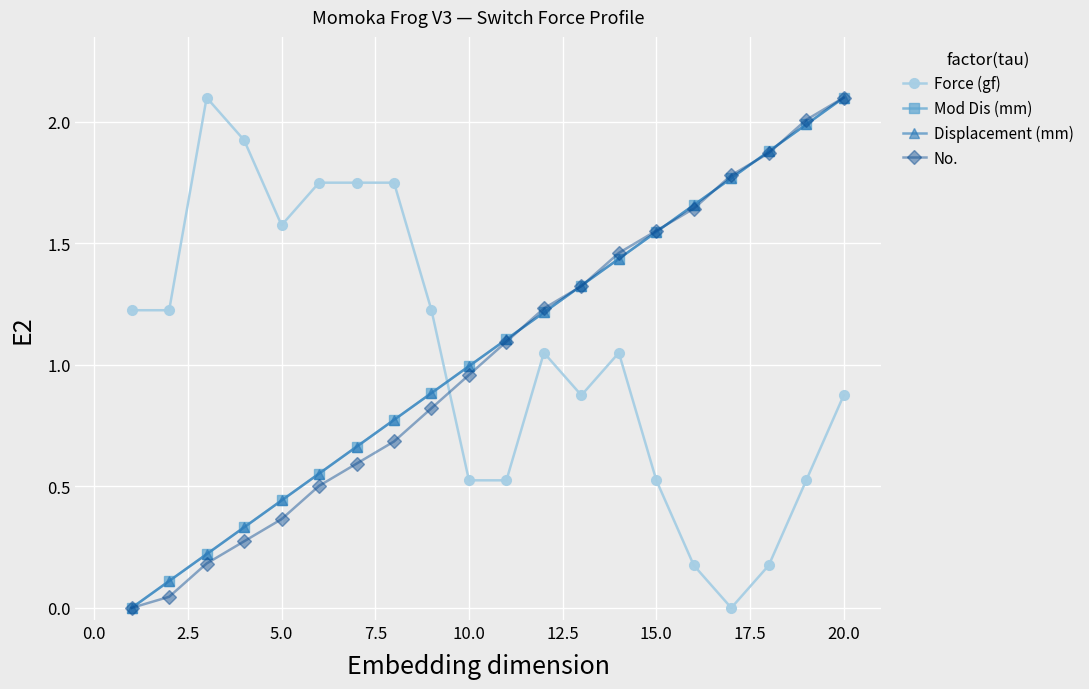

Is this an area chart (filled region under the line)?

No